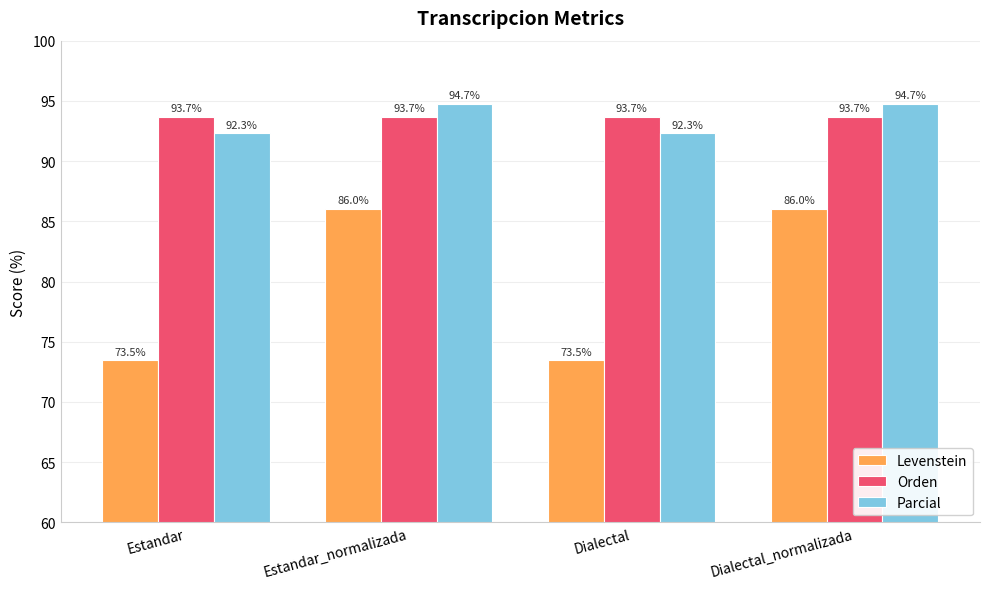

True or false: Levenstein has a value of 16.1 at Dialectal.

False